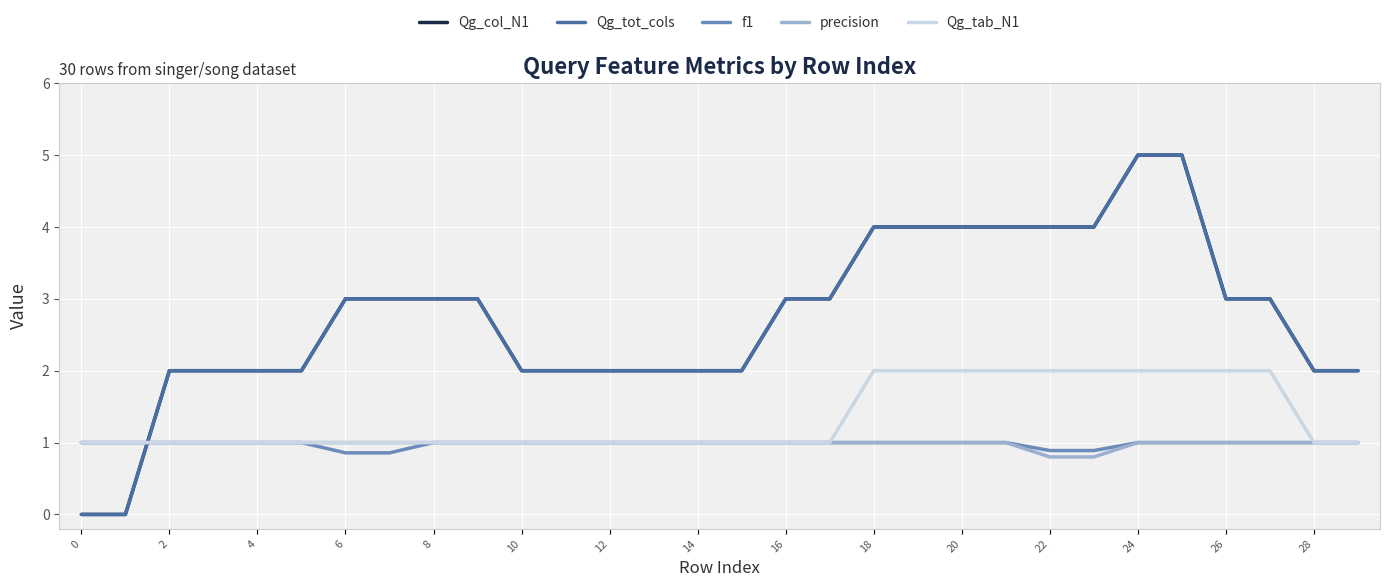

Does the chart display data point markers on the line(s)?

No